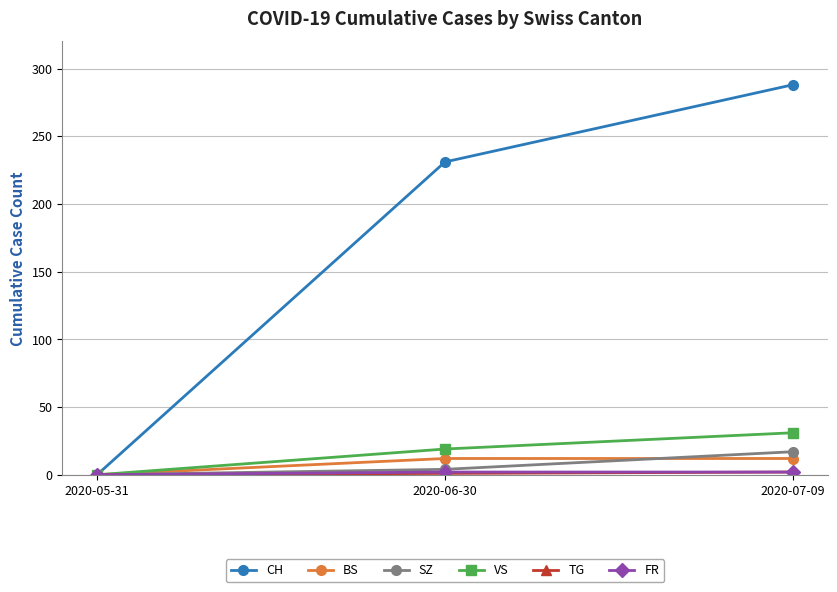

Is the value of BS at 2020-05-31 greater than the value of SZ at 2020-07-09?

No